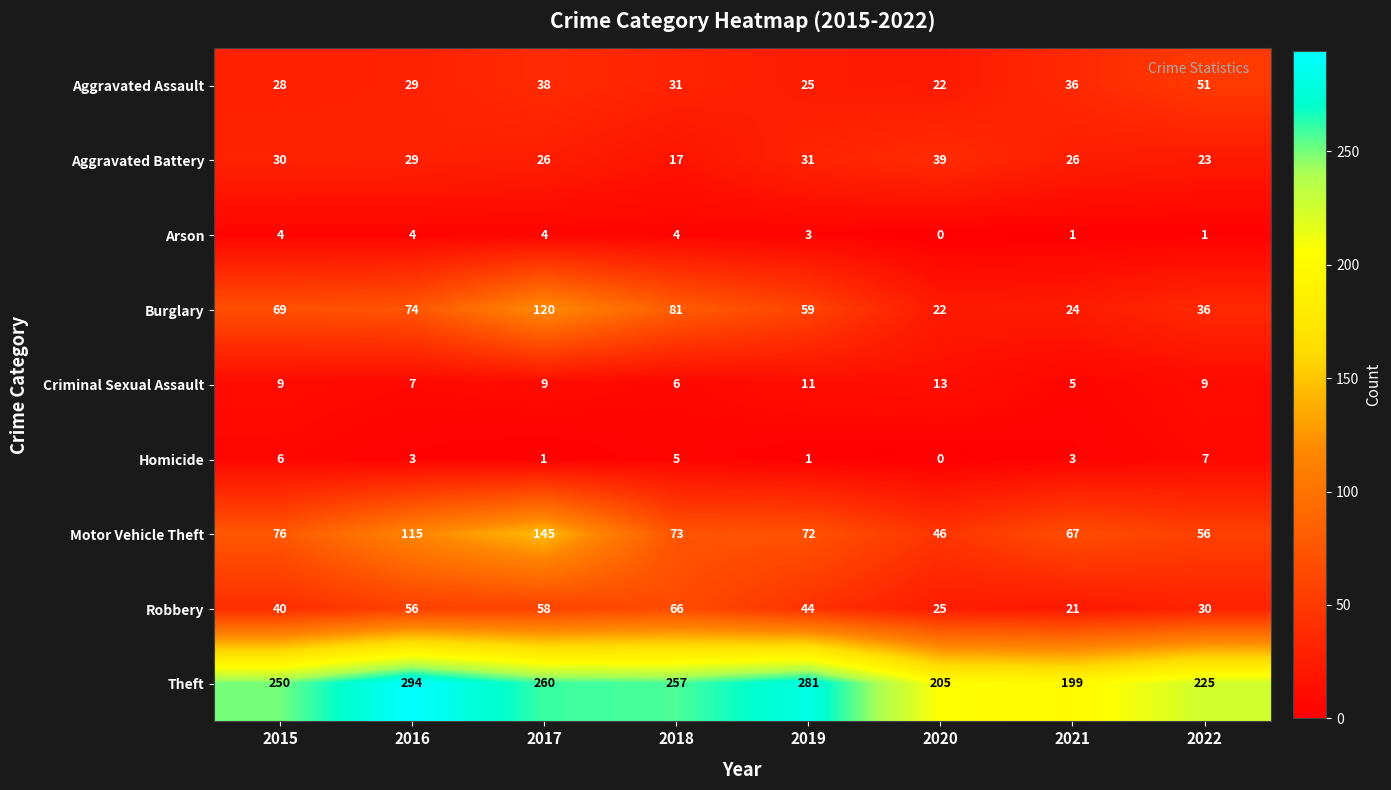

The Robbery series shows 18 at 2022. True or false?

False